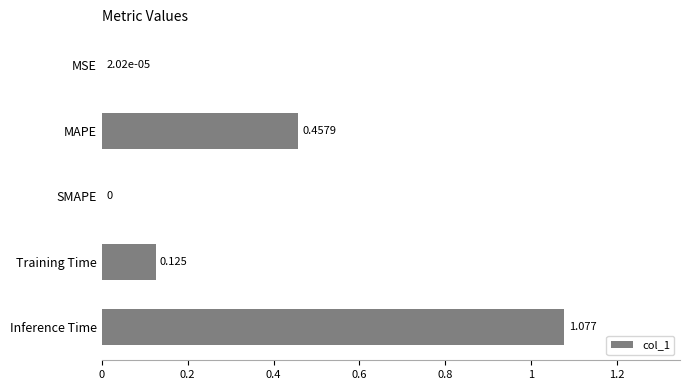

At which category does the chart reach its peak across all series?

Inference Time